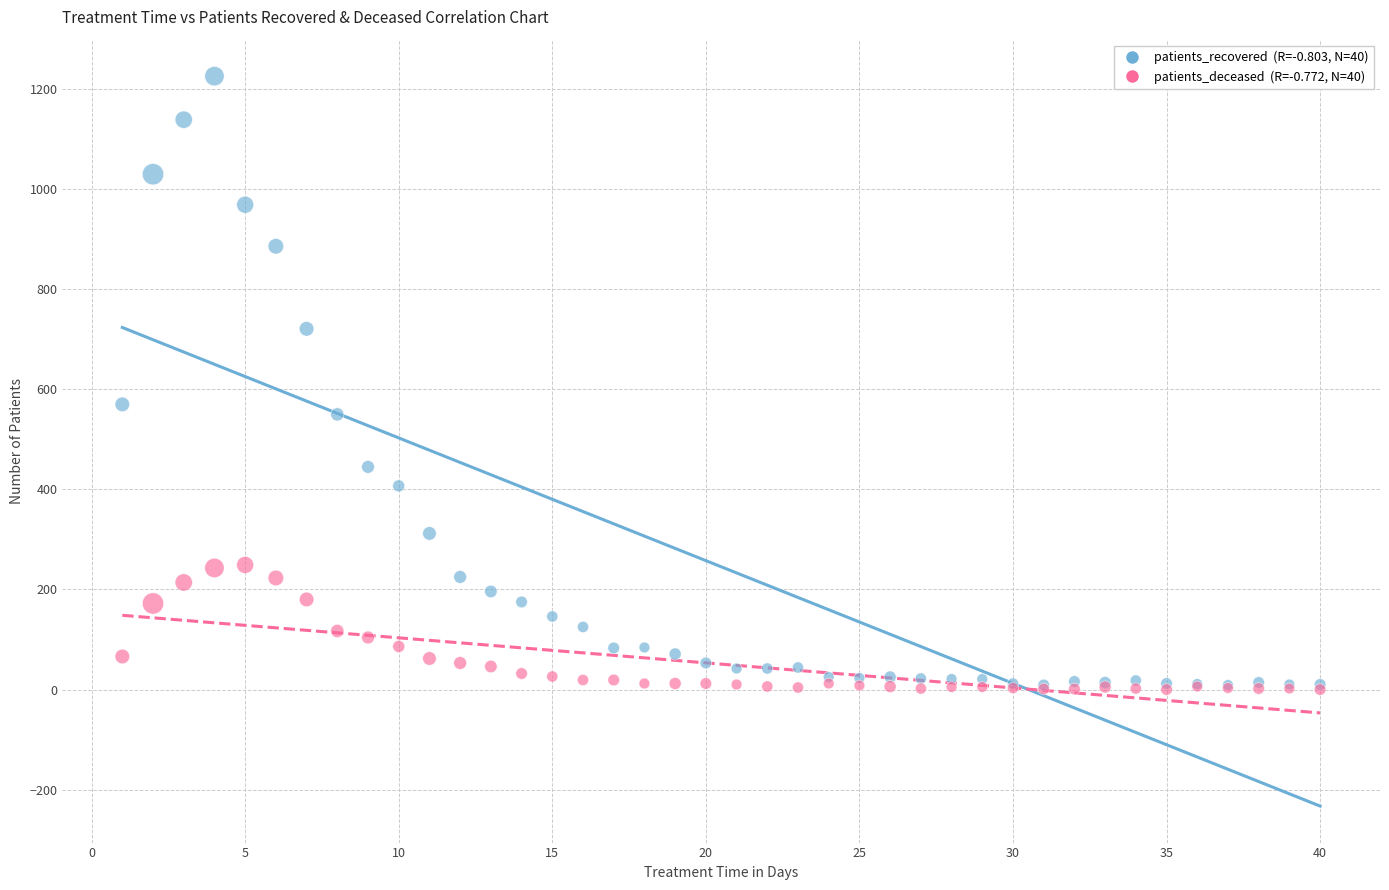

Across all series, what Y value is closest to 613?

570